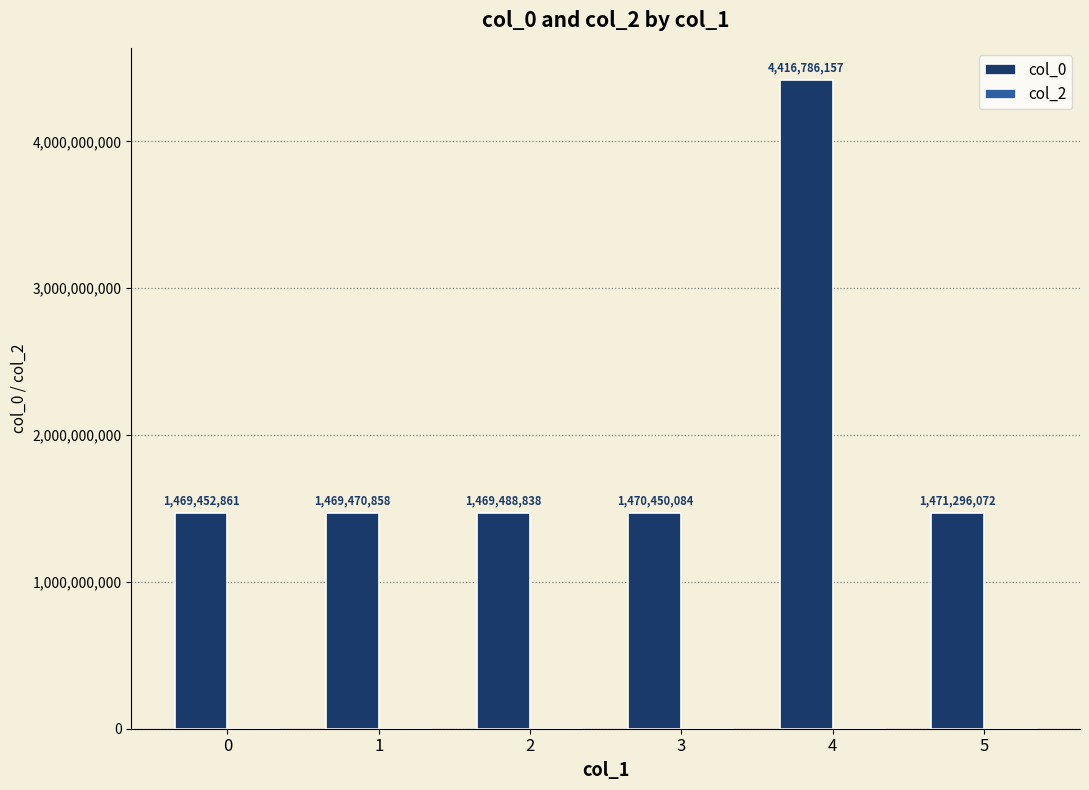

Does the chart contain any negative values?

No